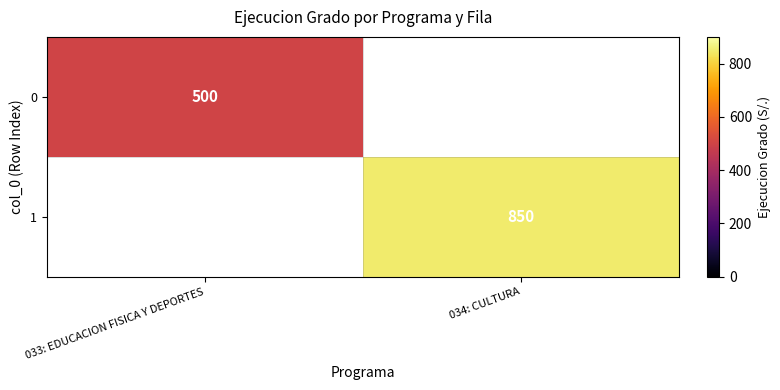

What is the maximum value shown in the chart?

850.0